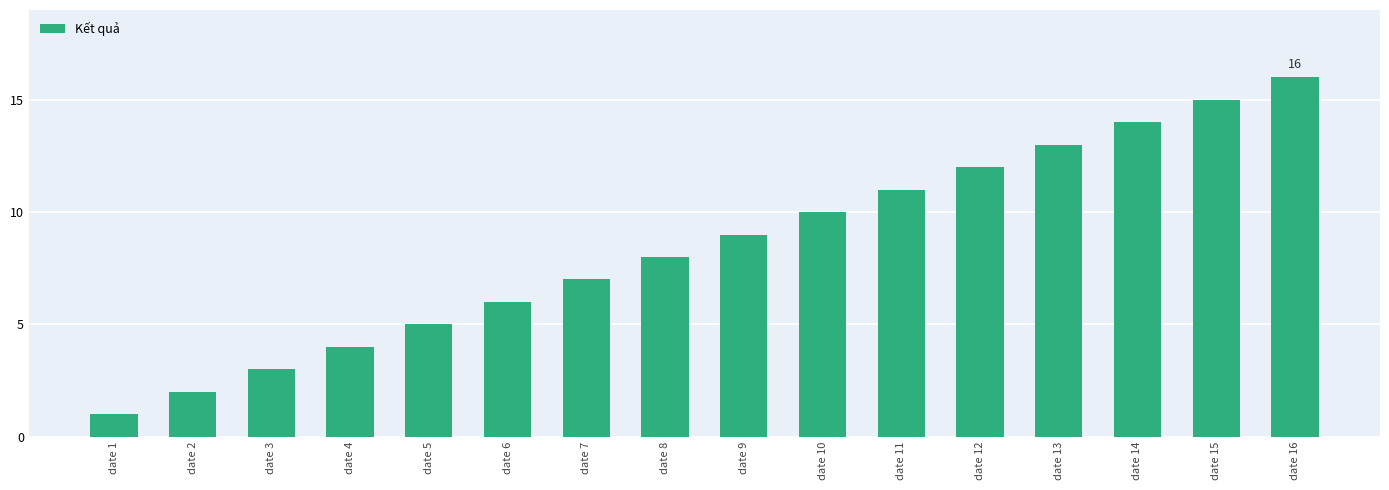

List the labels in order of value, smallest first.

date 1, date 2, date 3, date 4, date 5, date 6, date 7, date 8, date 9, date 10, date 11, date 12, date 13, date 14, date 15, date 16